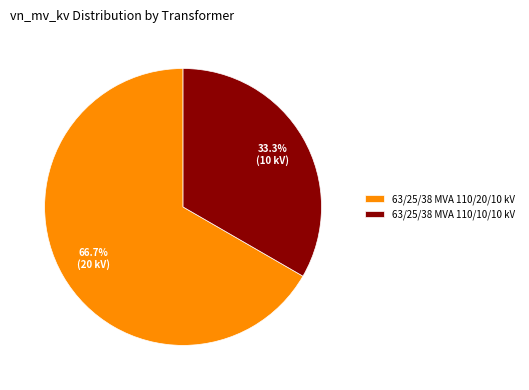

Does 63/25/38 MVA 110/10/10 kV account for over 50% of the chart?

No